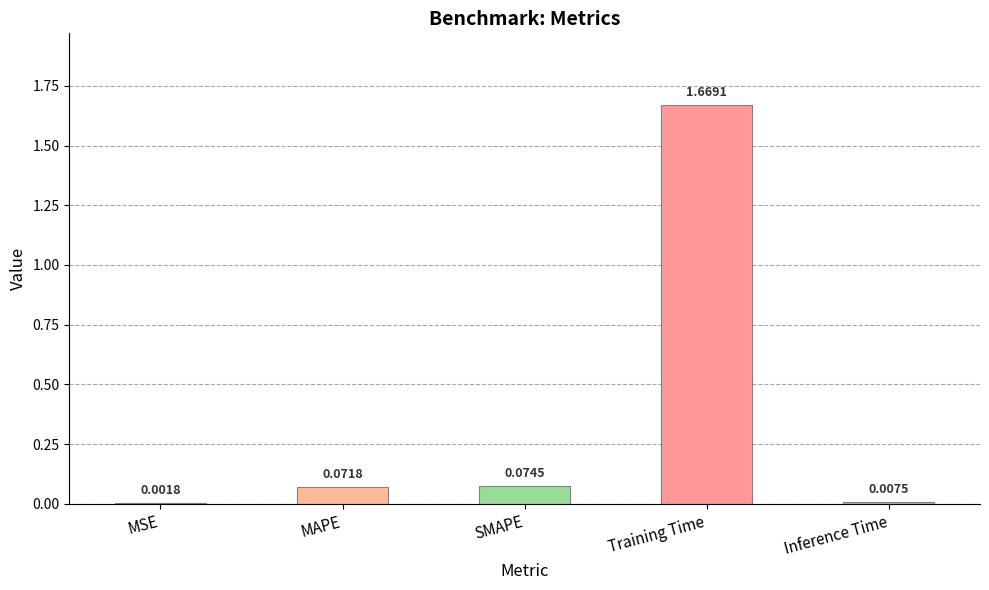

Where is the data nearest to the value 0?

MSE